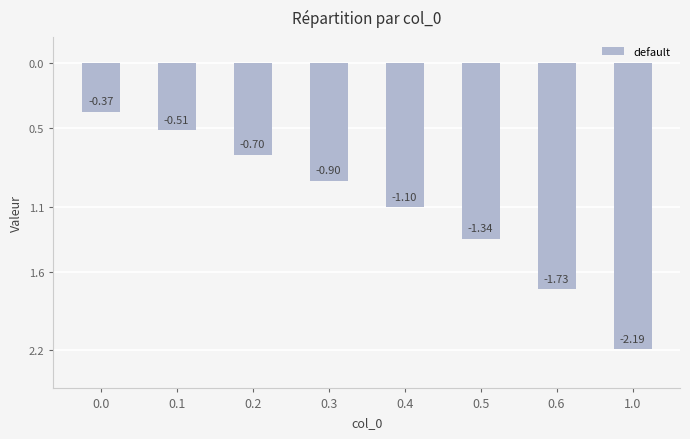

Does the chart contain any negative values?

Yes